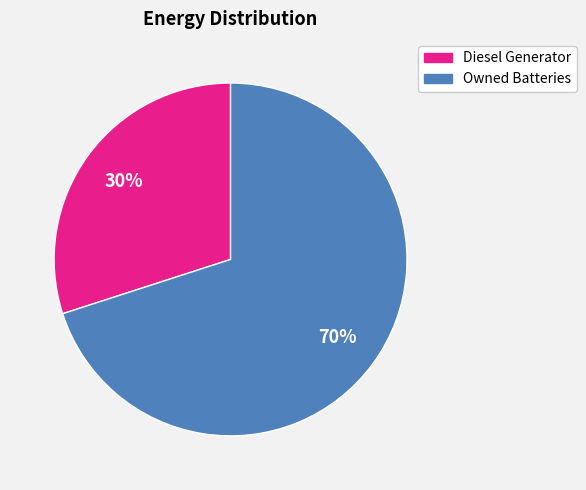

True or false: Diesel Generator accounts for 30% of the total.

True